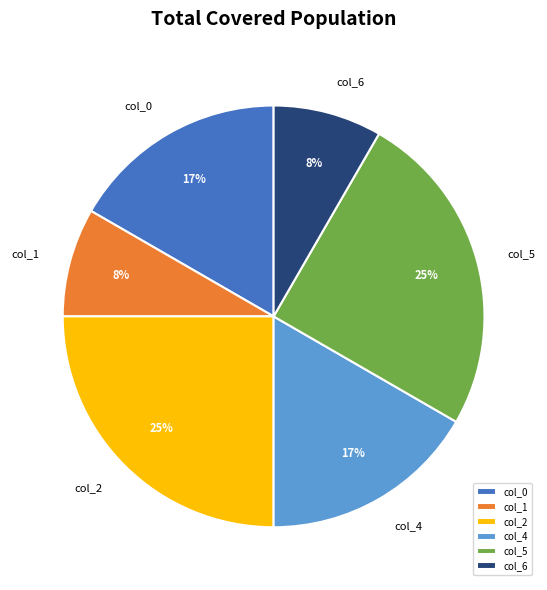

Is there any slice that represents more than half of the pie?

No